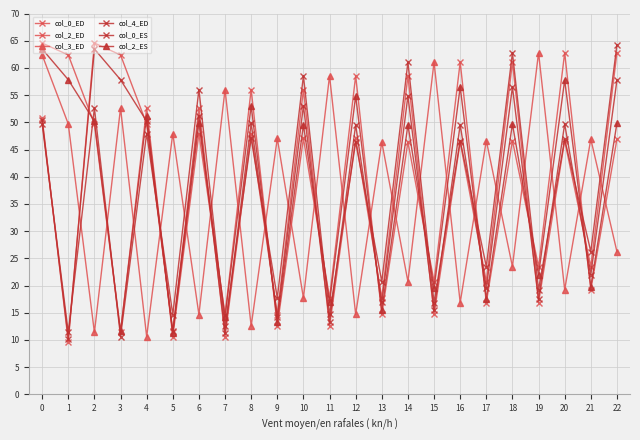

Does the chart display data point markers on the line(s)?

Yes